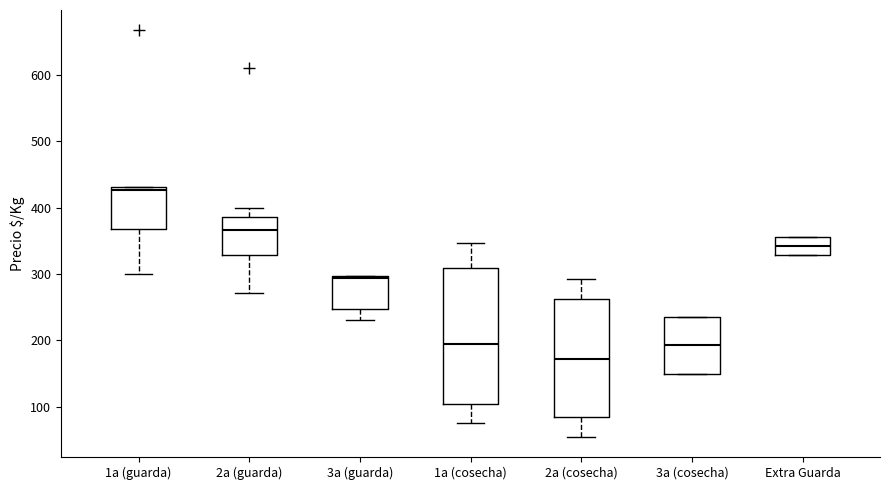

Reading left to right, transcribe this box plot: for each box, give where its median line is, the range the box spans, and where its two whiskers end, as read against the y-axis. The values are not printed on the chart, so give them approximately, as read against the axis.

1a (guarda): median 430 (just below the box's upper edge), box 370 to 430, whiskers 300 to 430
2a (guarda): median 370, box 330 to 390, whiskers 270 to 400
3a (guarda): median 290, box 250 to 300, whiskers 230 to 300
1a (cosecha): median 190, box 100 to 310, whiskers 80 to 350
2a (cosecha): median 170, box 80 to 260, whiskers 60 to 290
3a (cosecha): median 190, box 150 to 240, whiskers 150 to 240
Extra Guarda: median 340, box 330 to 360, whiskers 330 to 360